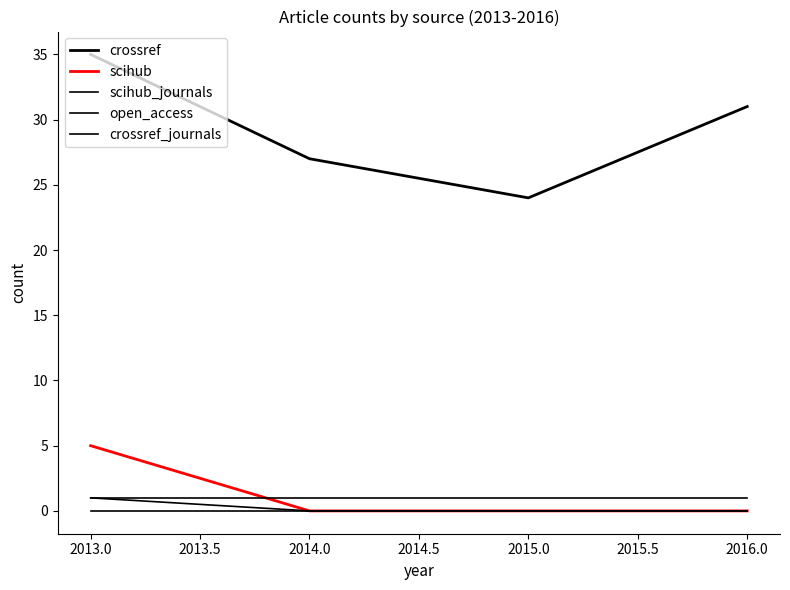

Does the chart have visible grid lines?

No